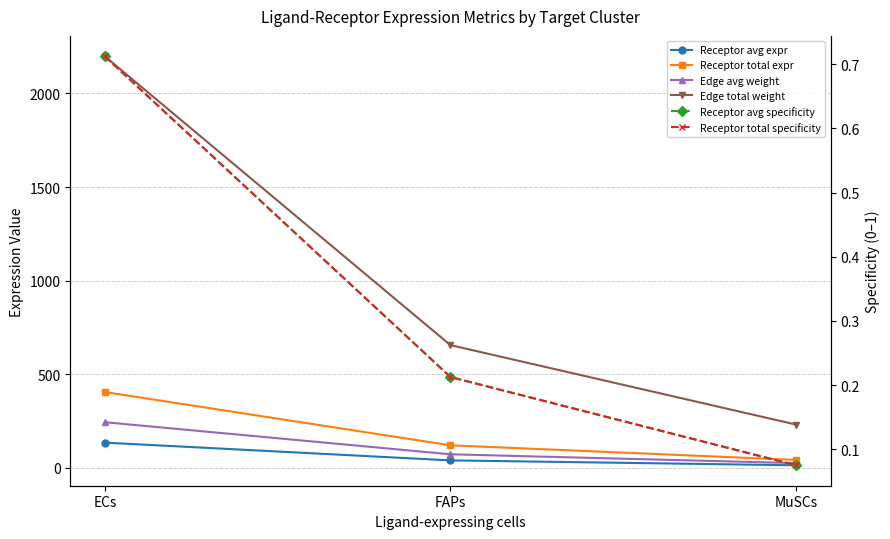

What is the total value across all series at FAPs?

890.4